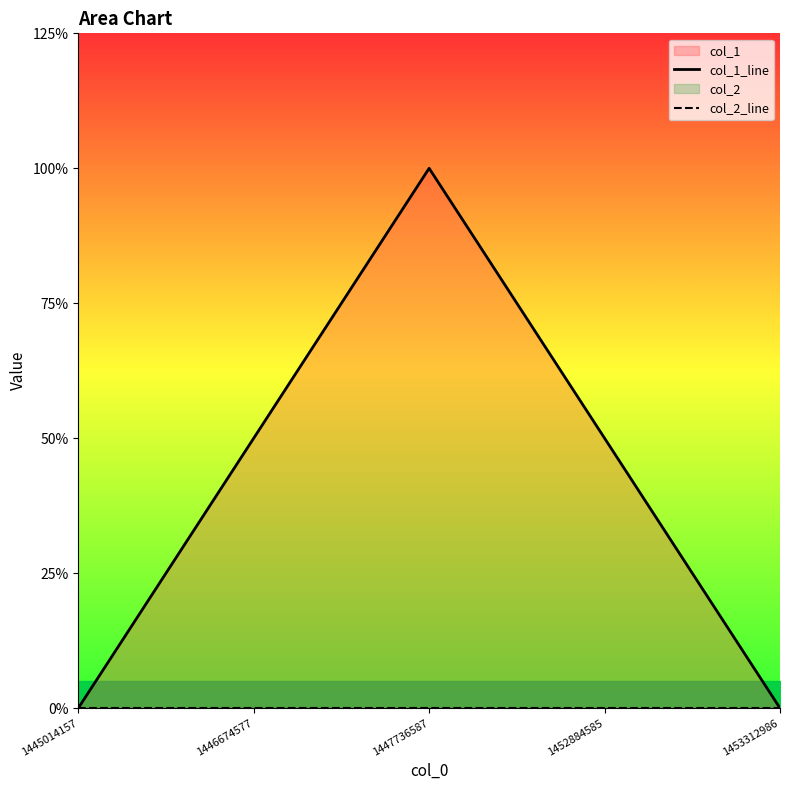

Rank the categories by col_2_line value from lowest to highest.

1445014157, 1446674577, 1447736587, 1452884585, 1453312986